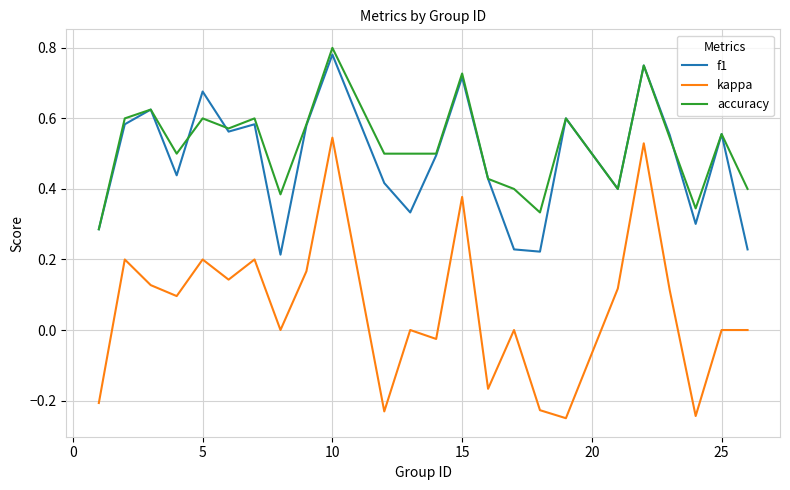

True or false: kappa and f1 cross at least once.

False